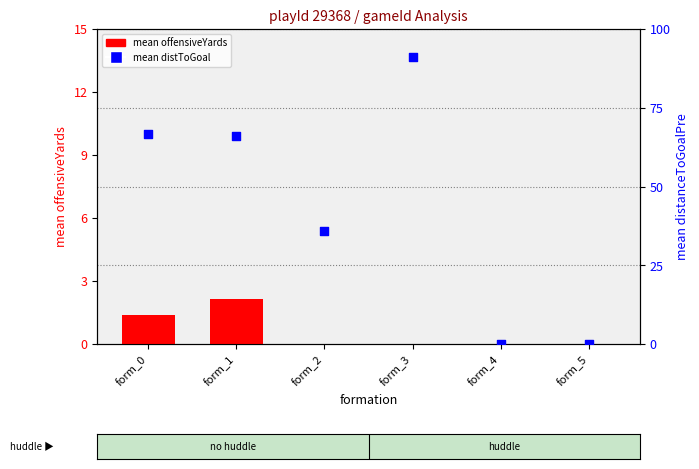

Which series has the largest Y range (max minus min)?

mean distToGoal